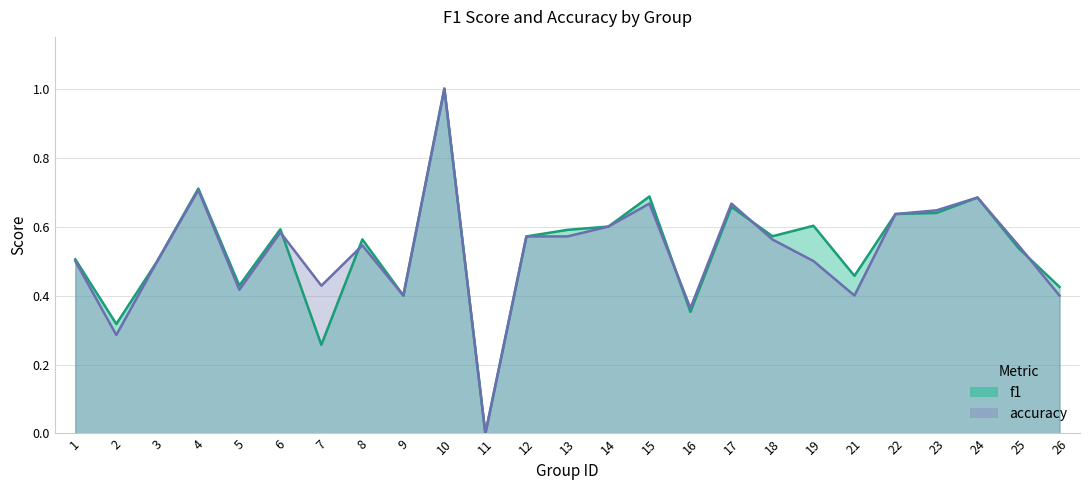

Reading right to left, transcribe all the data shown in this chart.

f1: 0.4	0.5	0.7	0.6	0.6	0.5	0.6	0.6	0.7	0.4	0.7	0.6	0.6	0.6	0.0	1.0	0.4	0.6	0.3	0.6	0.4	0.7	0.5	0.3	0.5
accuracy: 0.4	0.5	0.7	0.6	0.6	0.4	0.5	0.6	0.7	0.4	0.7	0.6	0.6	0.6	0.0	1.0	0.4	0.5	0.4	0.6	0.4	0.7	0.5	0.3	0.5